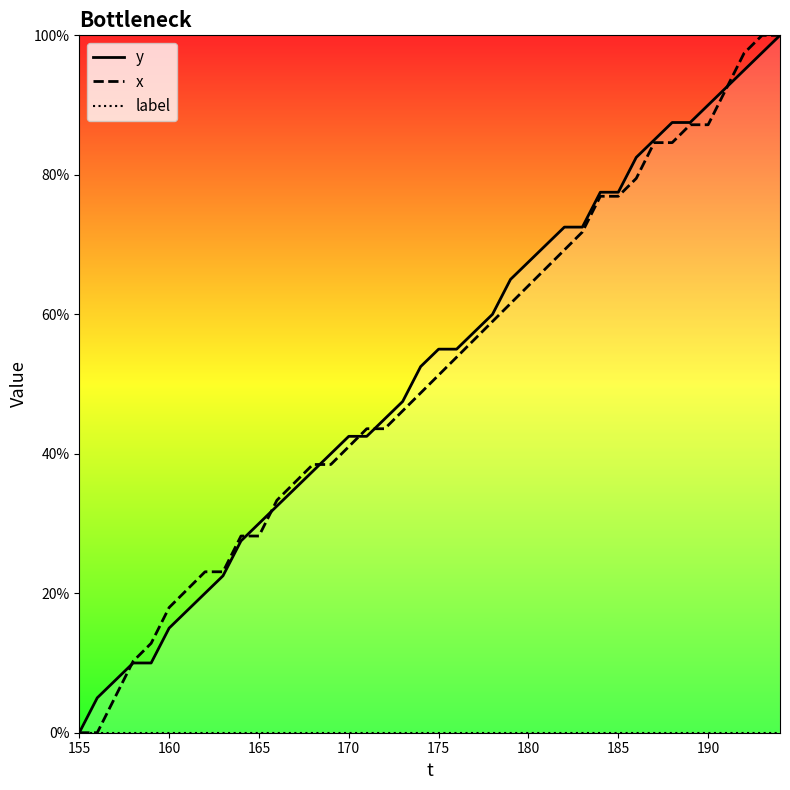

True or false: label and y cross at least once.

False